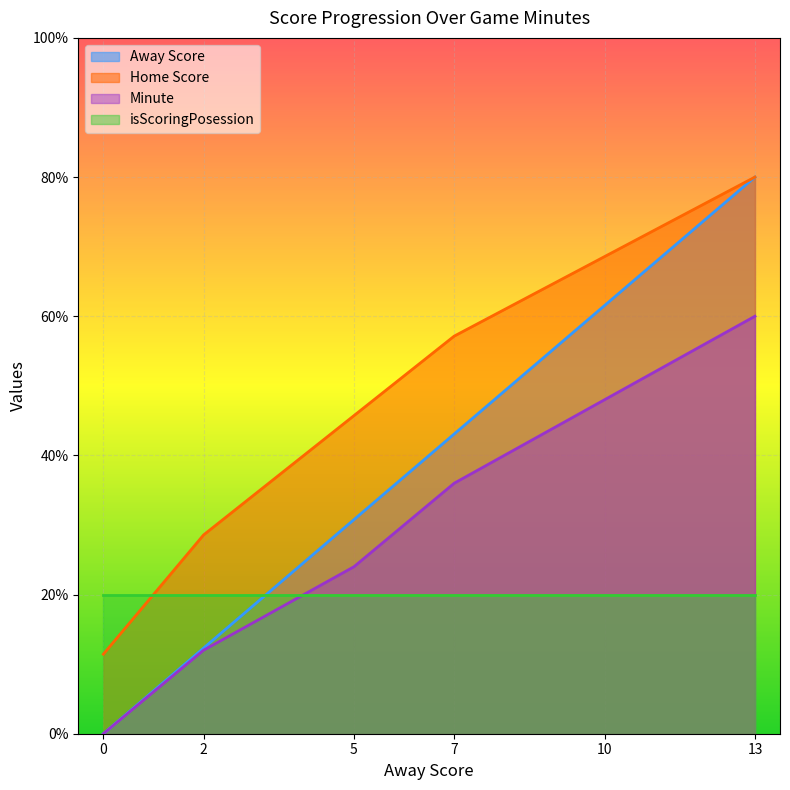

True or false: Home Score and Minute intersect in this chart.

False